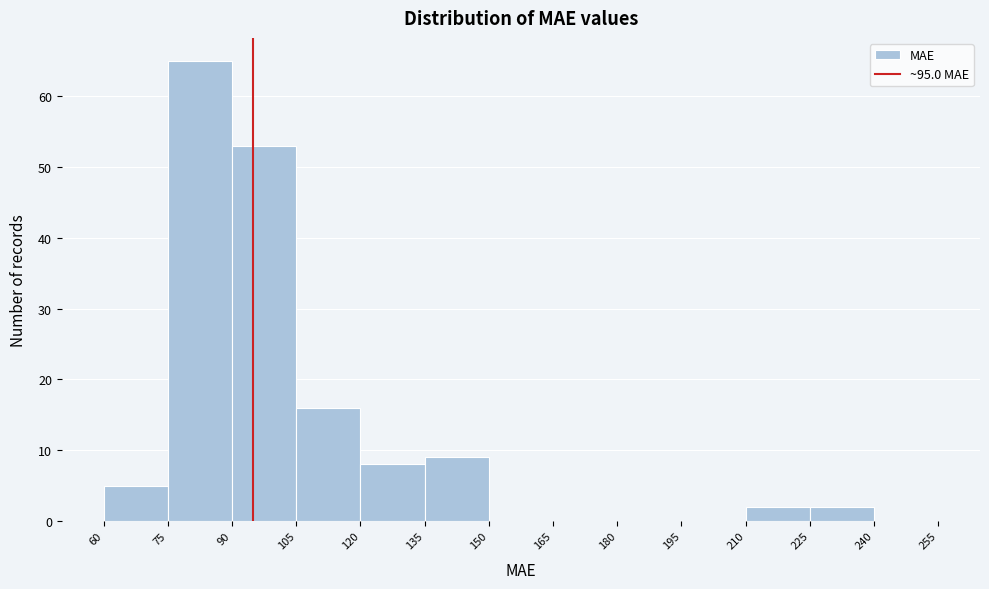

What is the height of the bar covering 75 to 90 on the x-axis? The values are not printed on the chart, so give them approximately, as read against the axis.

65